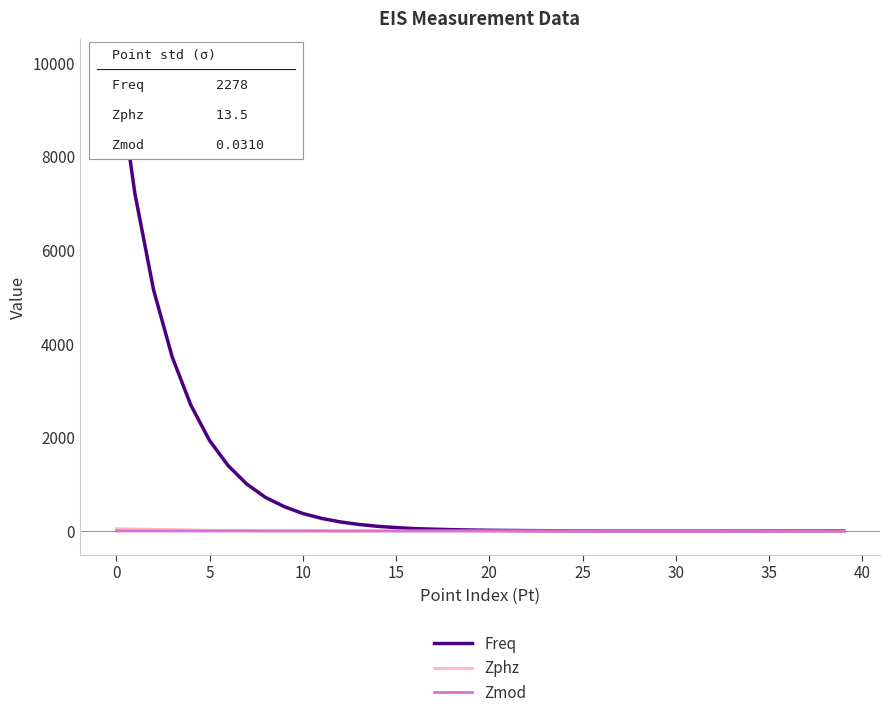

True or false: Zphz has a value of -0.8 at 12.

True